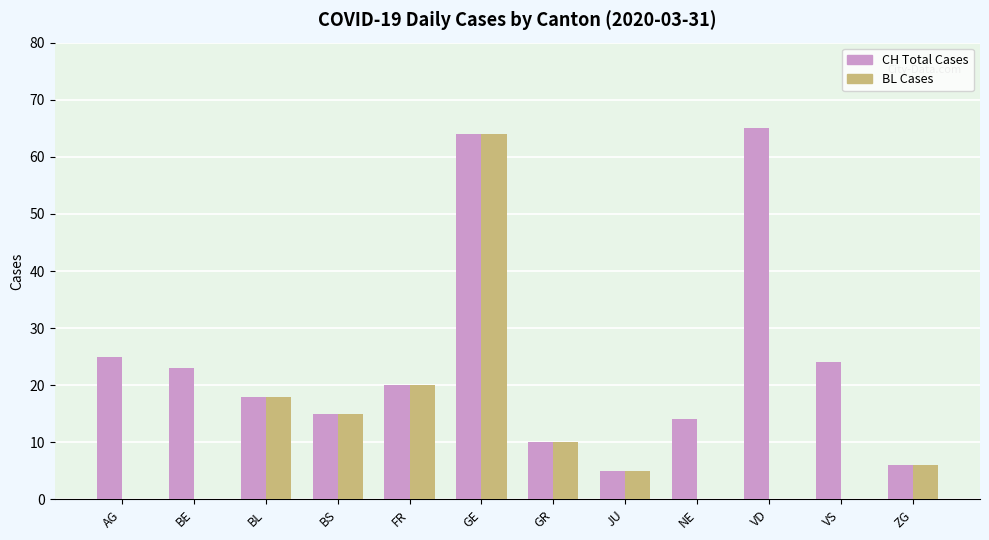

Reading left to right, transcribe all the data shown in this chart.

CH Total Cases: 25	23	18	15	20	64	10	5	14	65	24	6
BL Cases: 0	0	18	15	20	64	10	5	0	0	0	6